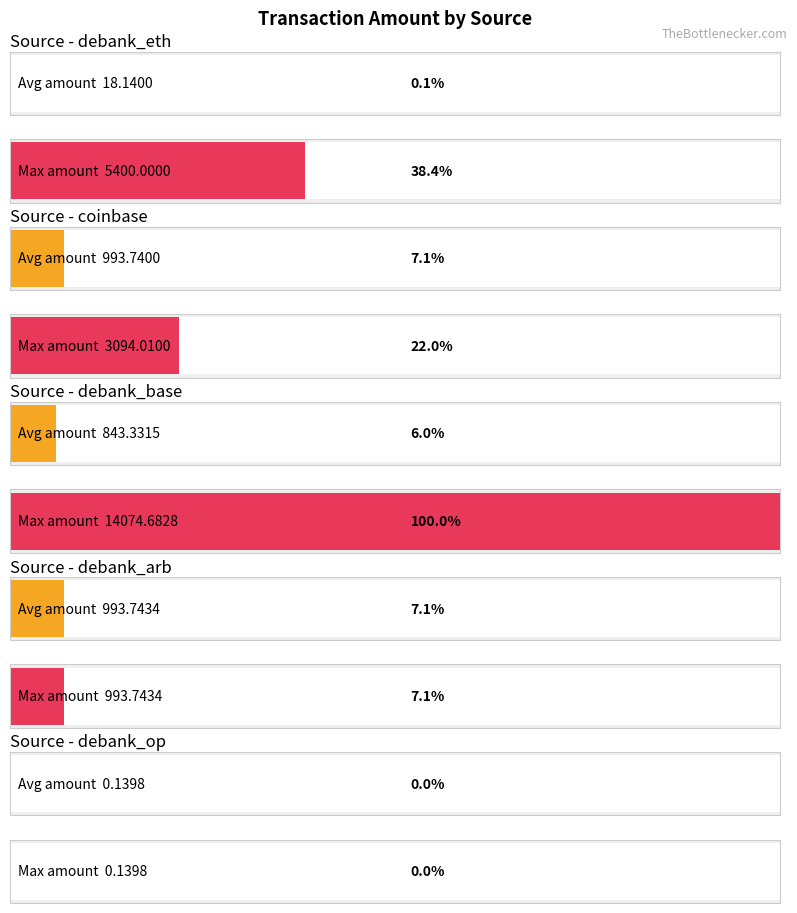

Count the number of data series in this chart.

2